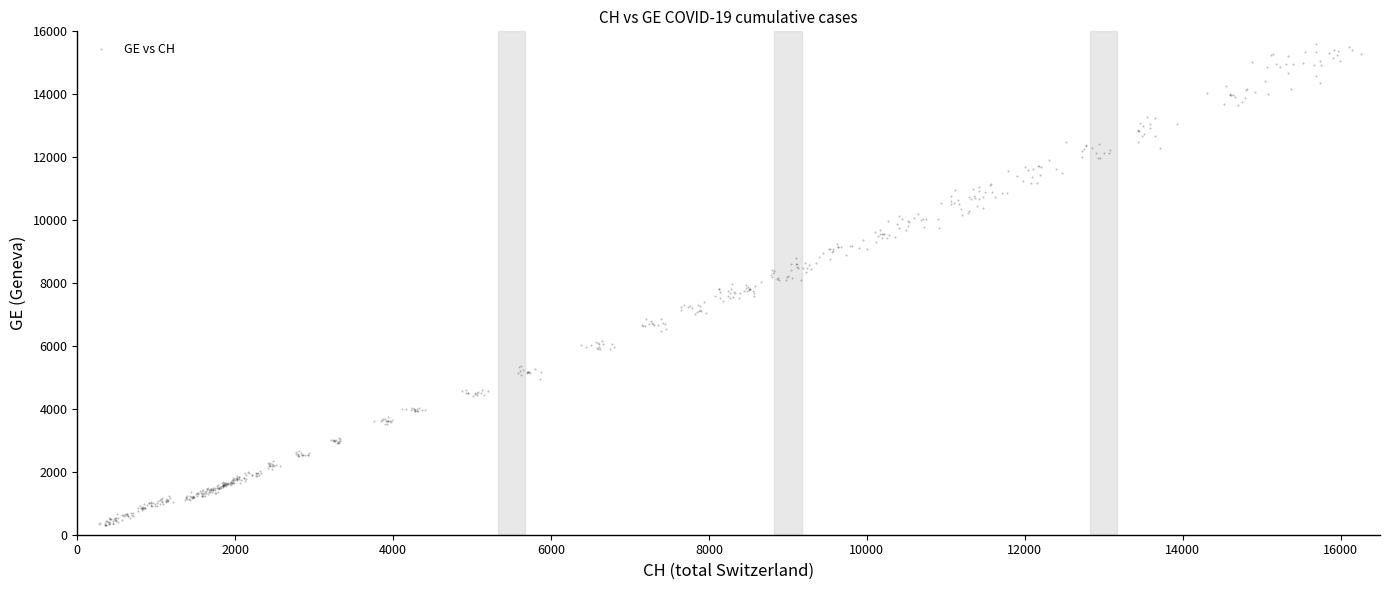

What is the range of Y values (max minus min)?

15293.0